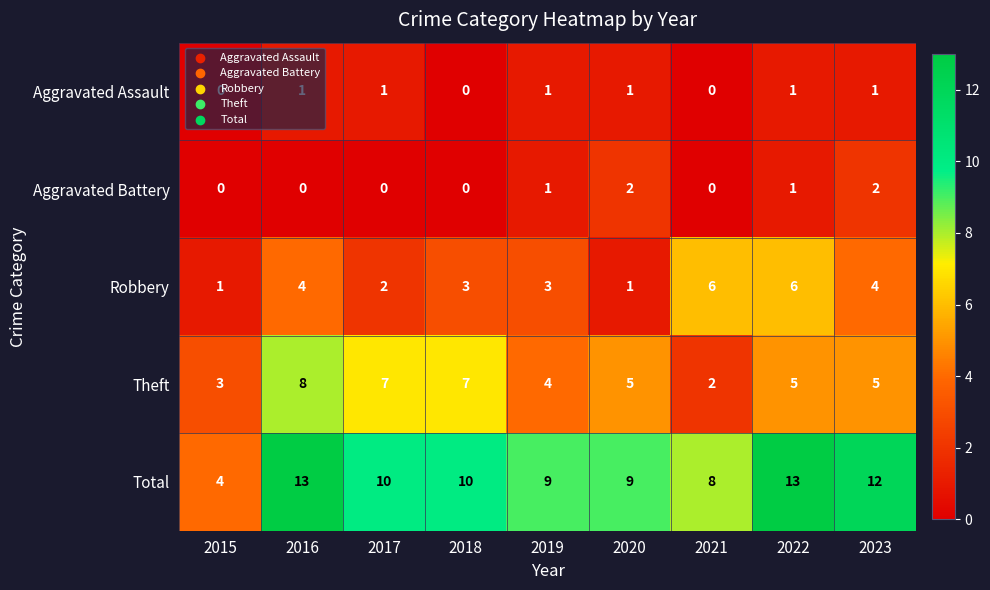

True or false: Robbery has a value of 0 at 2017.

False